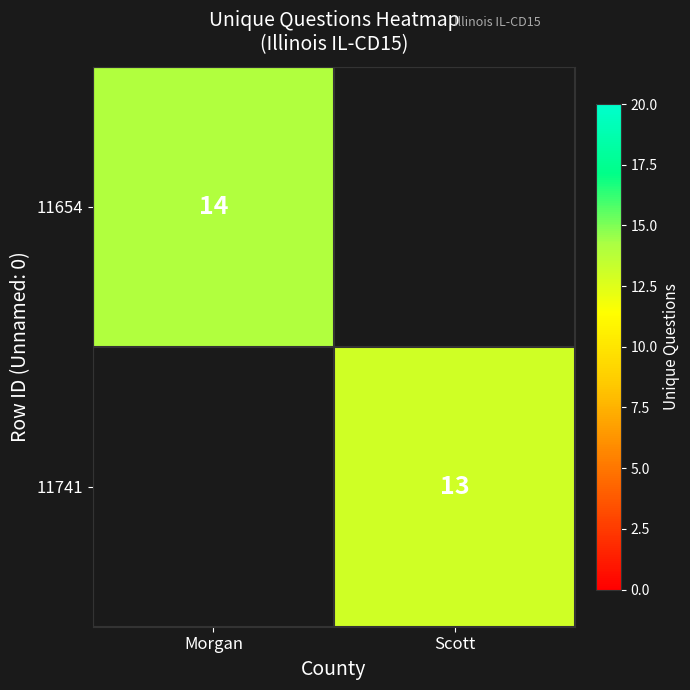

True or false: 11741 has a value of 13 at Scott.

True